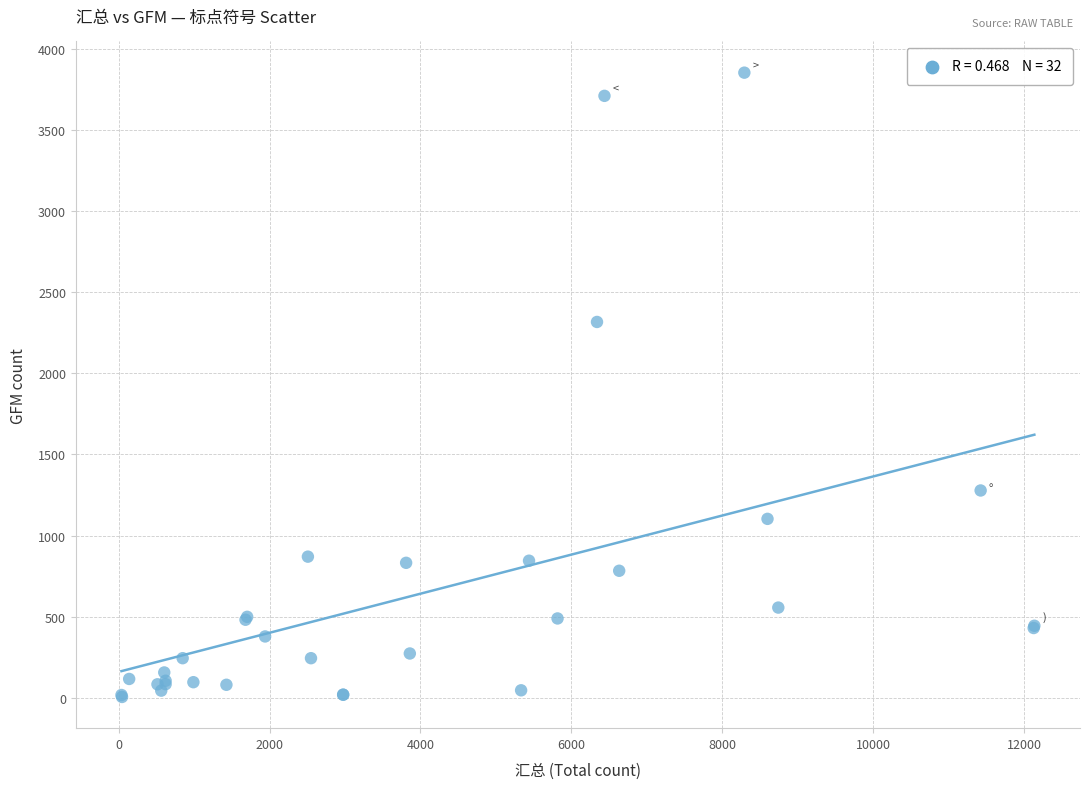

What Y value in the scatter plot is closest to 1929?

2317